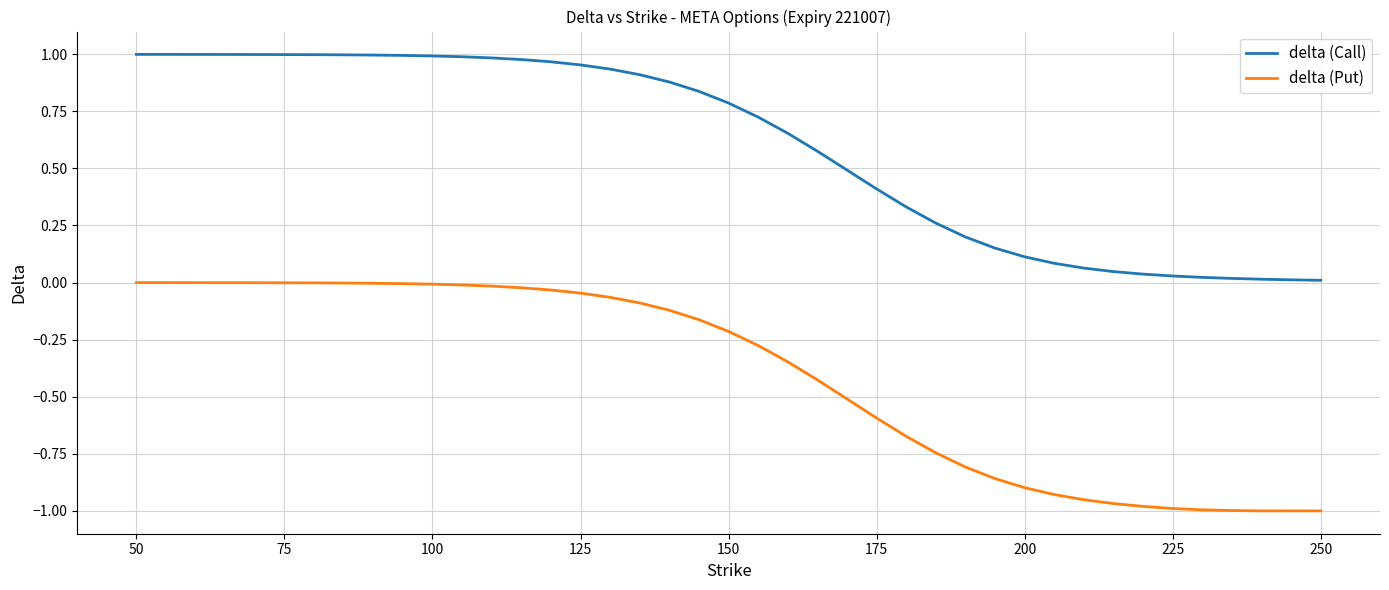

Does the chart display data point markers on the line(s)?

No